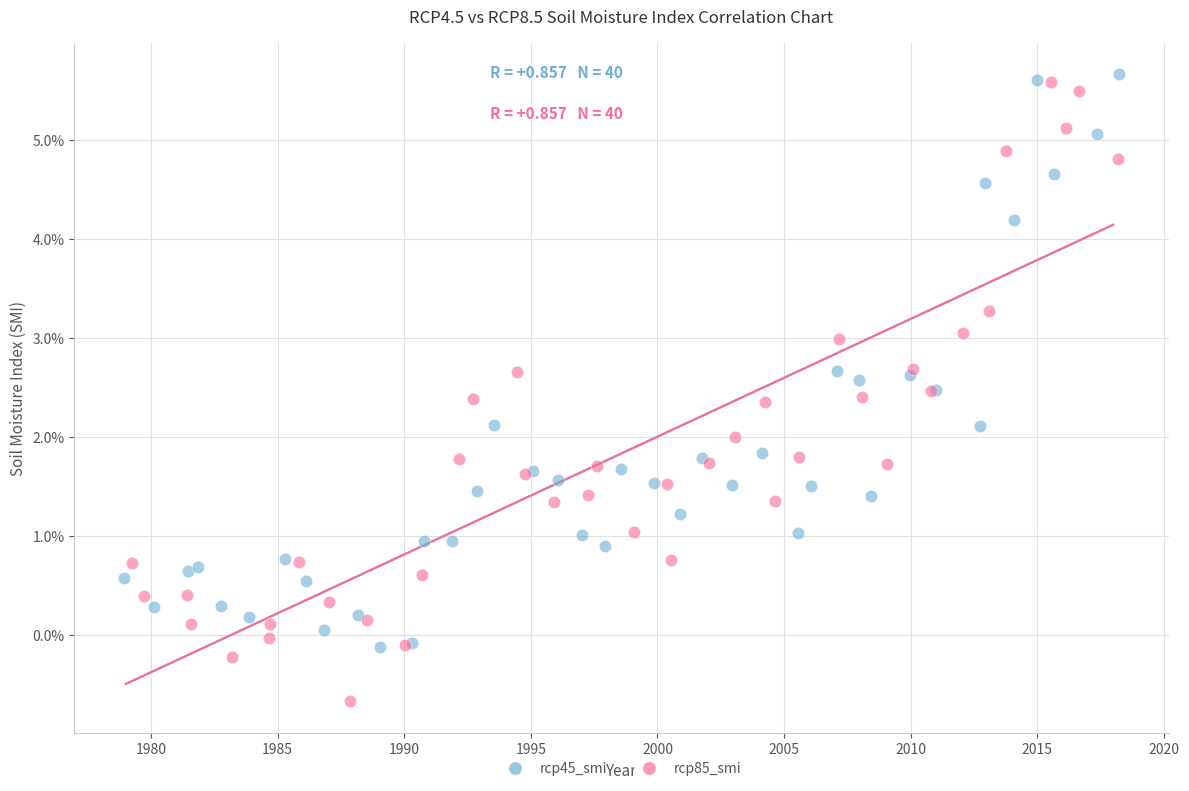

Which series reaches the maximum Y coordinate?

rcp45_smi